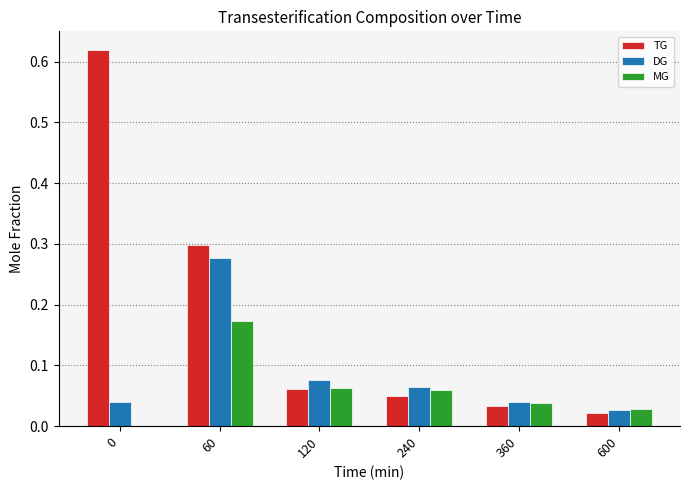

The MG series shows 0.0 at 360. True or false?

True